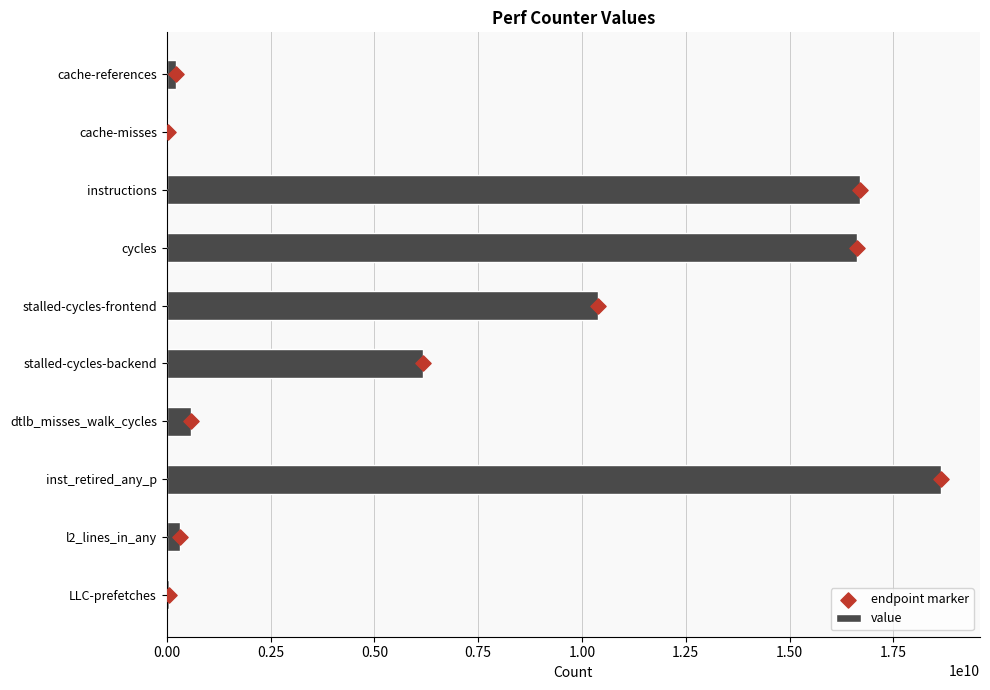

What is the sum of all value values?

69733778694